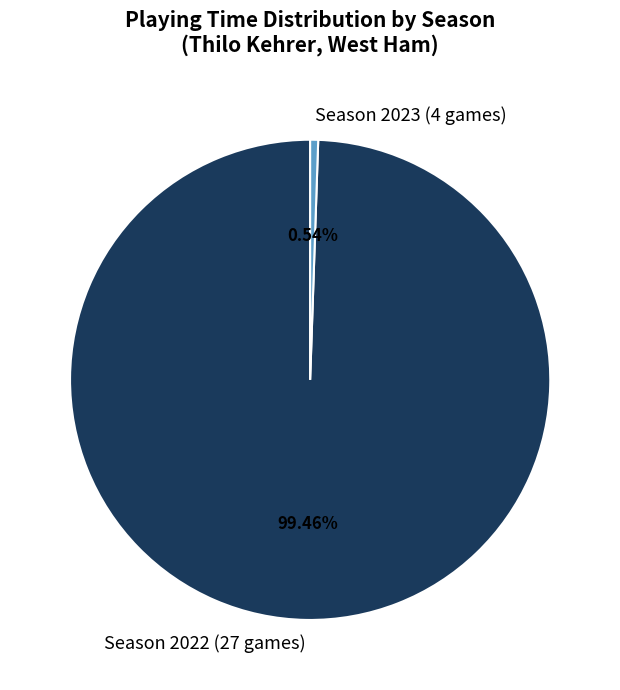

How much of the chart is everything except Season 2022 (27 games)?

0.5%